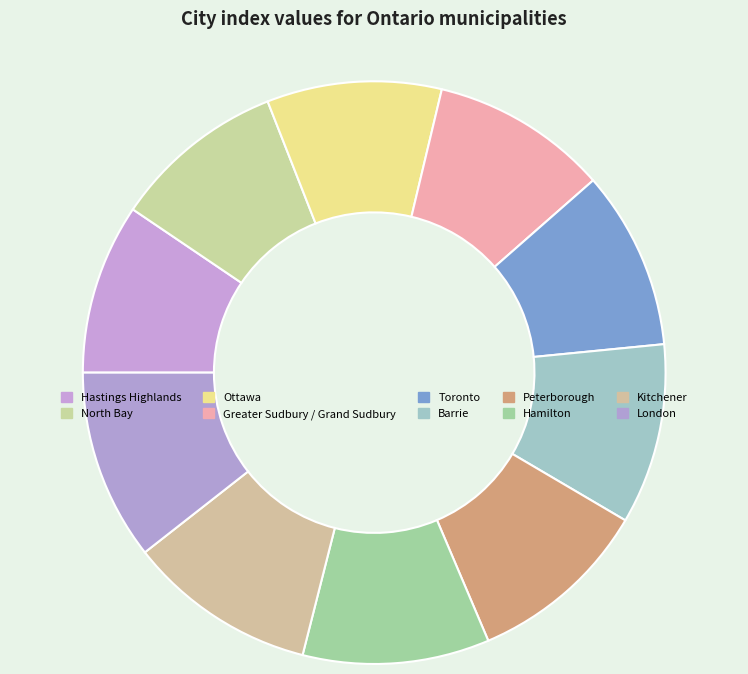

How much of the chart is everything except Greater Sudbury / Grand Sudbury?

90.2%